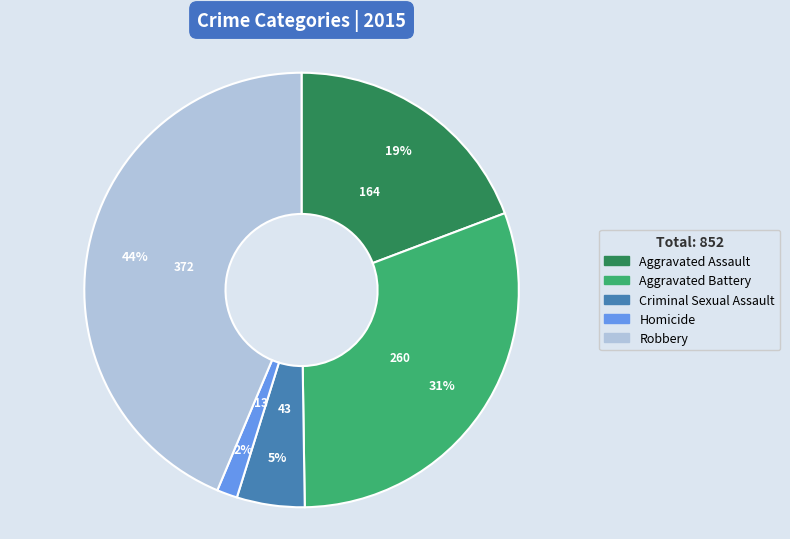

Is there a majority slice in this chart?

No